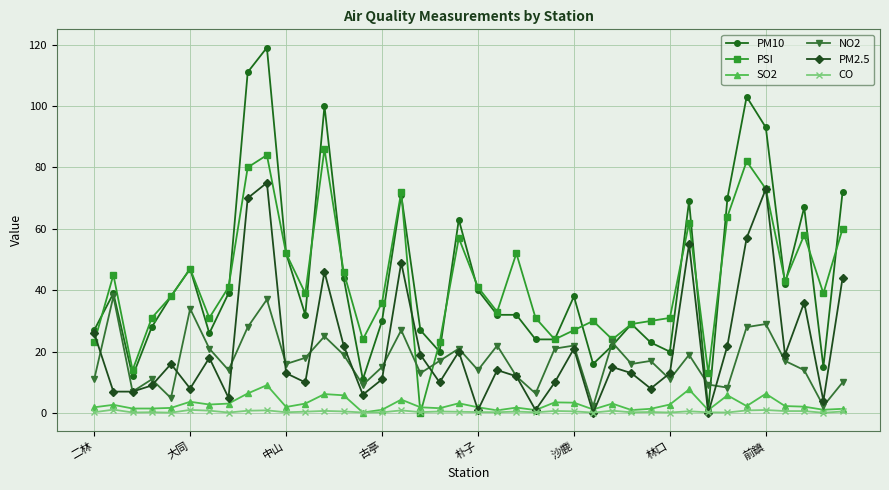

Which series has the widest spread of values?

PM10